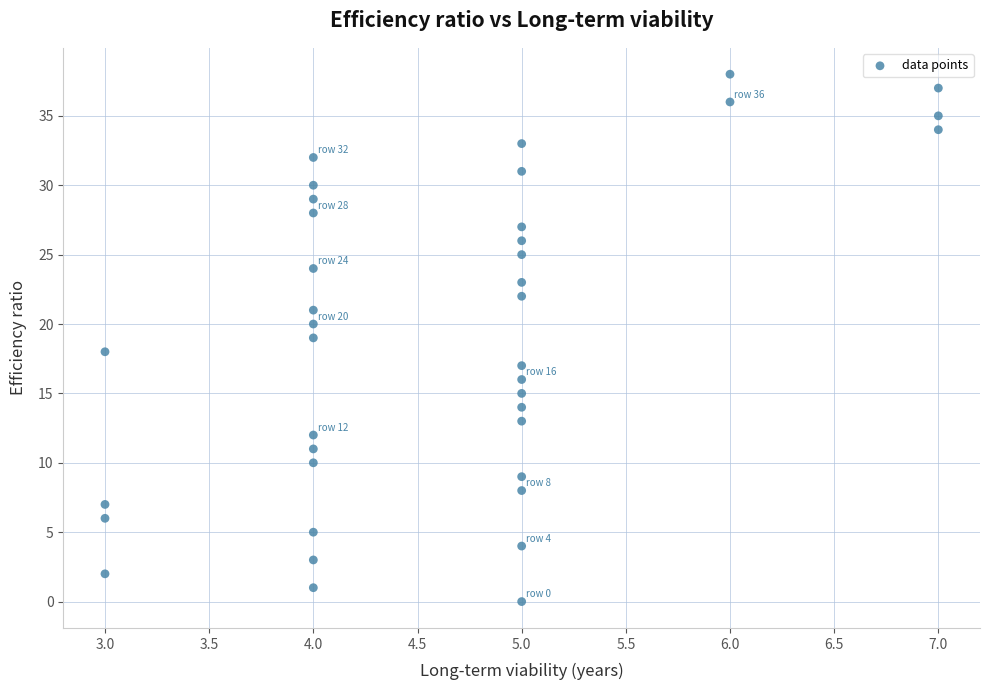

What is the range of Y values (max minus min)?

38